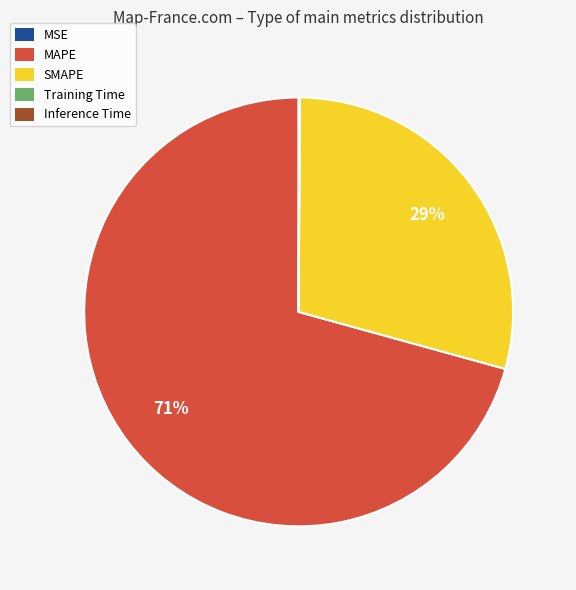

What is the largest slice in the pie chart?

MAPE